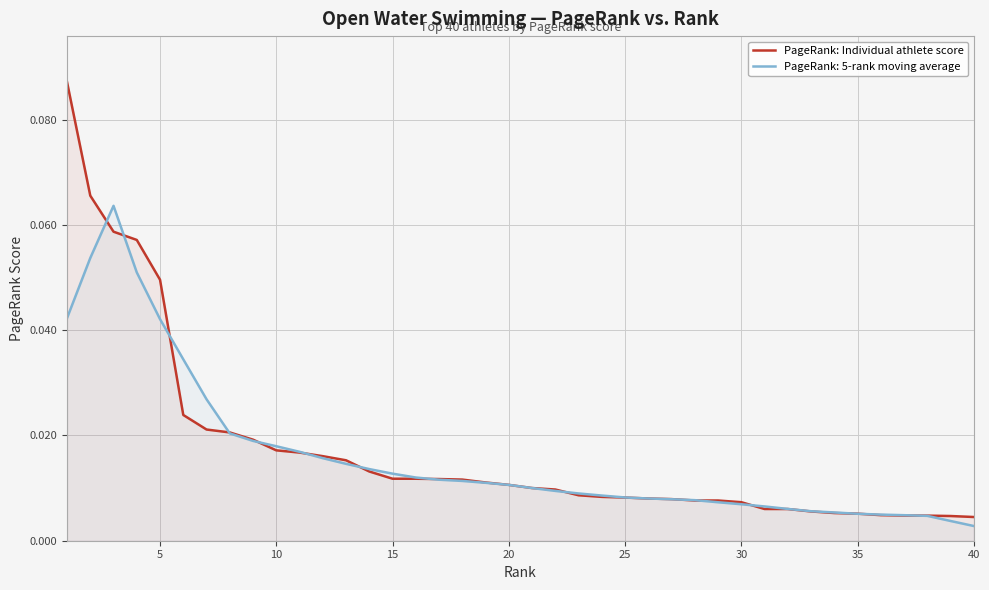

List the series in order of their peak value, lowest first.

PageRank: 5-rank moving average, PageRank: Individual athlete score